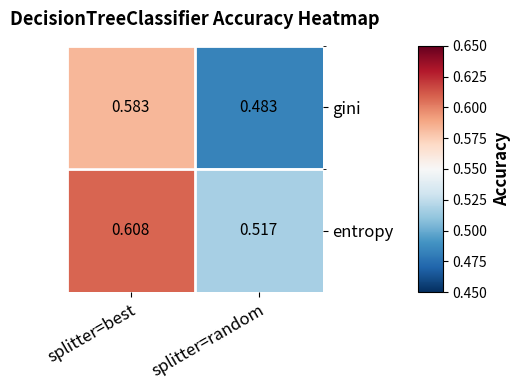

At which label does gini reach its minimum?

splitter=random